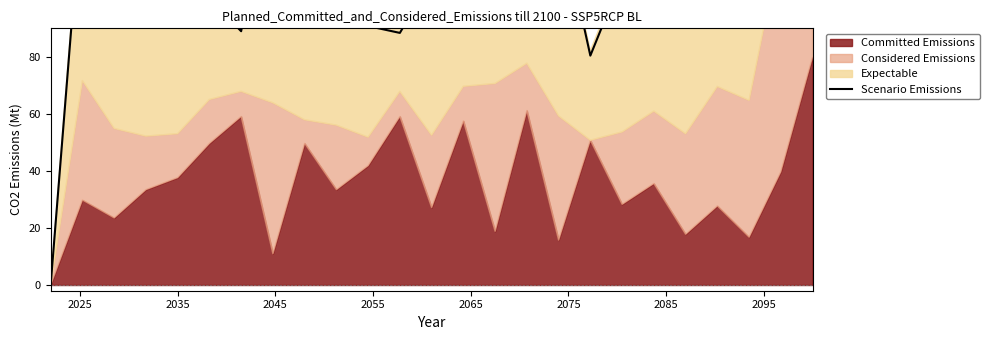

At which label does the data first exceed 107?

2035